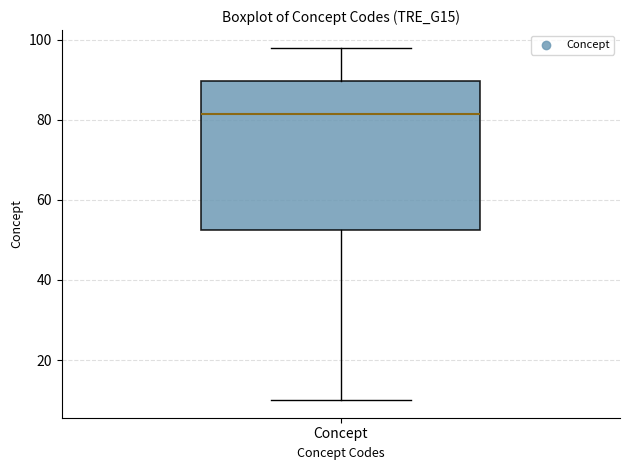

Read this box plot against the y-axis: the position of the median line, the range covered by the box, and the ends of both whiskers. The values are not printed on the chart, so give them approximately, as read against the axis.

median 82, box 52 to 90, whiskers 10 to 98